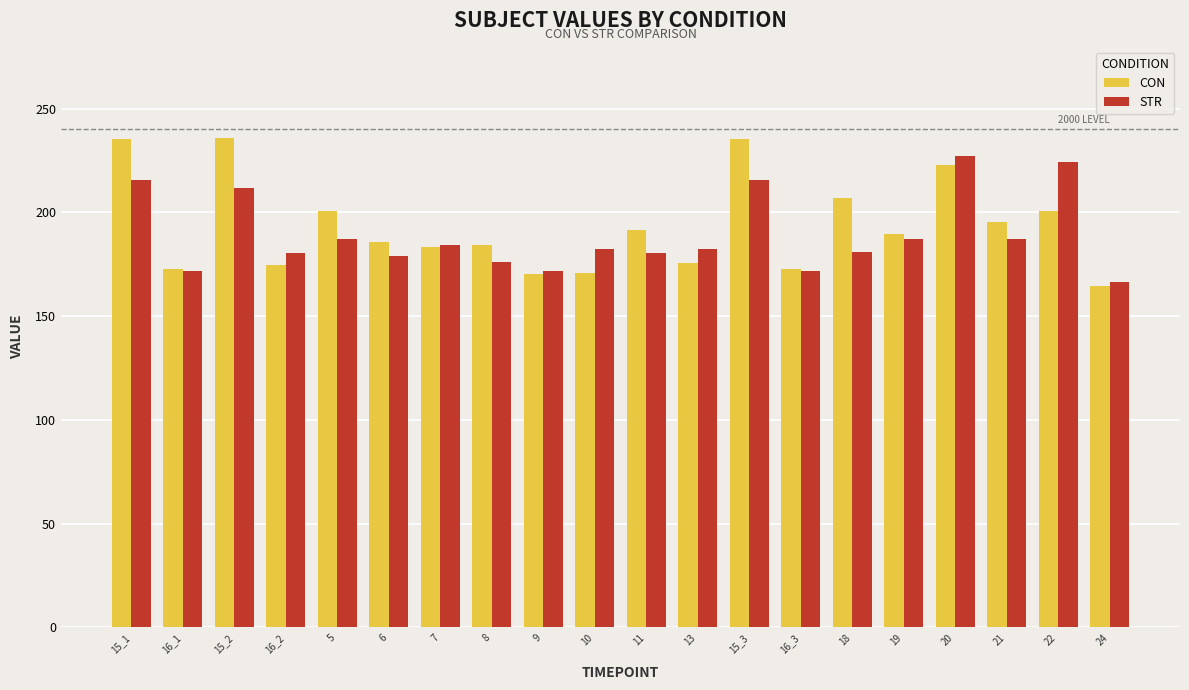

What is the maximum value shown in the chart?

235.7